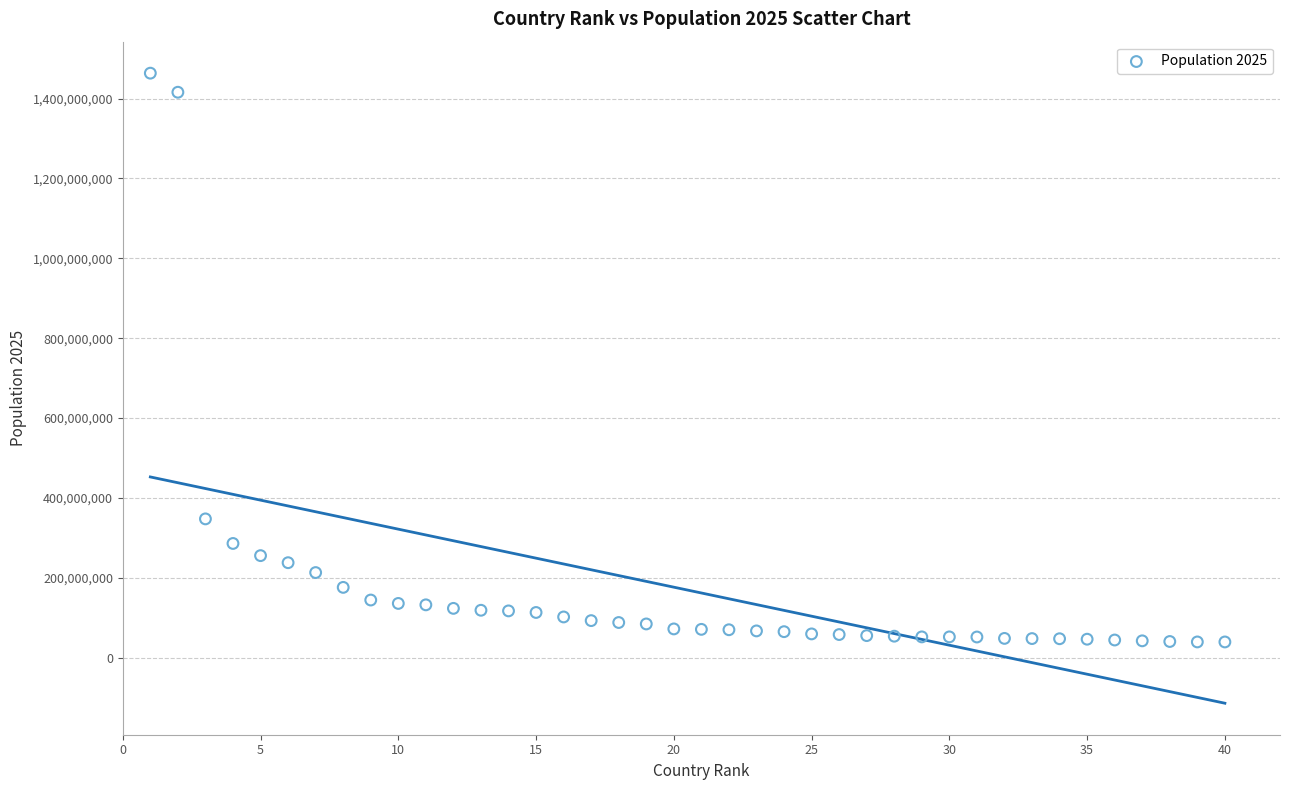

What Y value in the scatter plot is closest to 751422950?

347275807